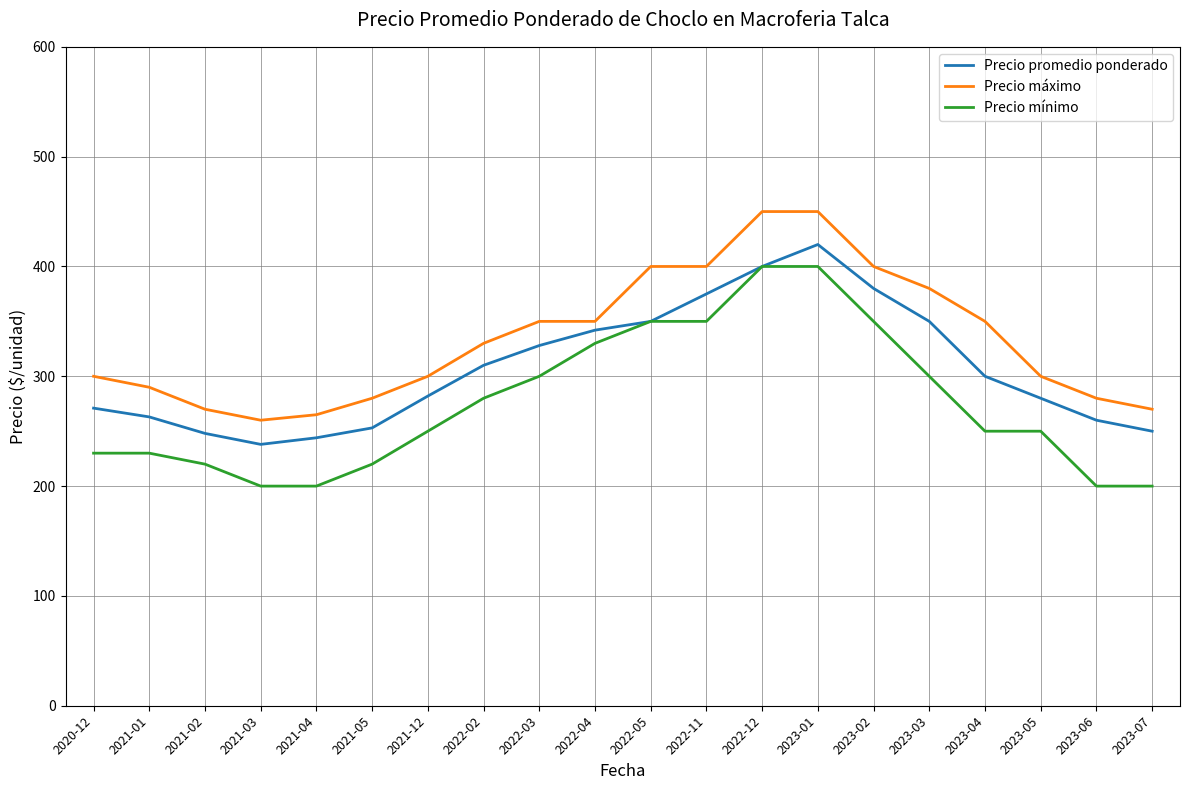

What is the difference between the maximum and second lowest values in the Precio máximo series?

185